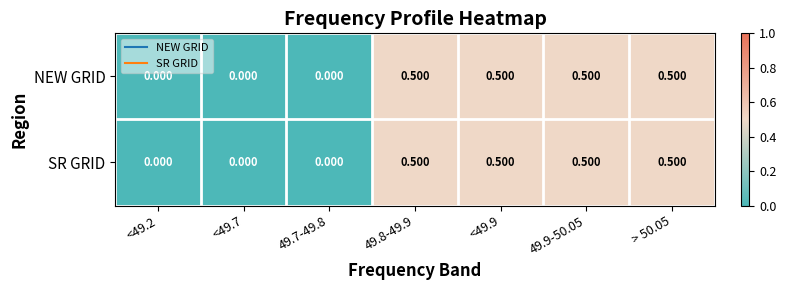

Is the value of SR GRID at 49.8-49.9 greater than the value of NEW GRID at <49.7?

Yes